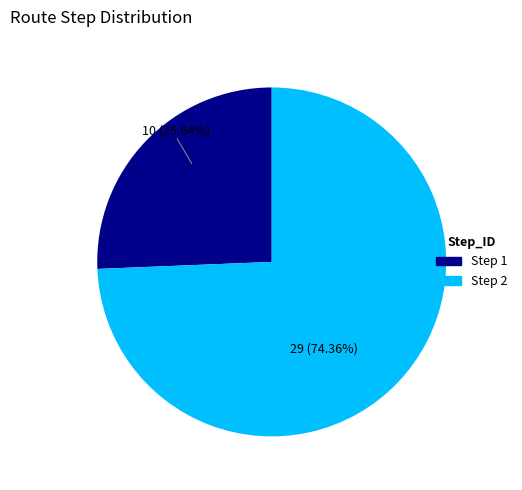

Is there any slice that represents more than half of the pie?

Yes